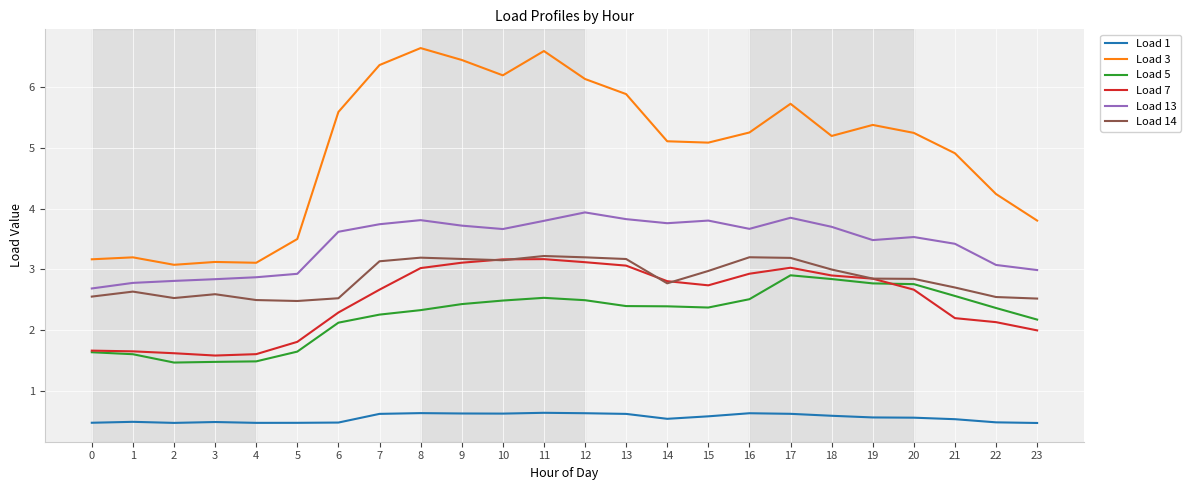

What is the difference between the Load 3 values at 13 and 12?

0.2